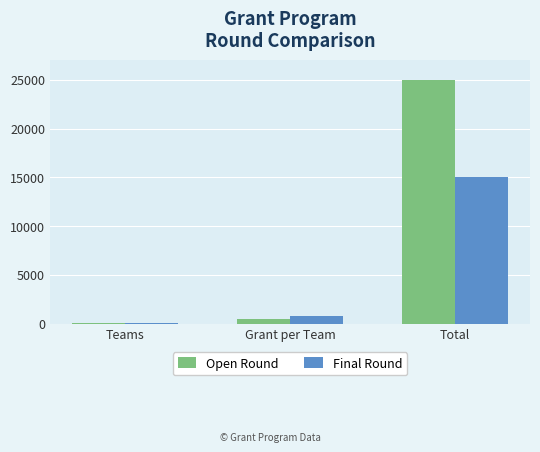

Where is Open Round nearest to the value 12525?

Grant per Team